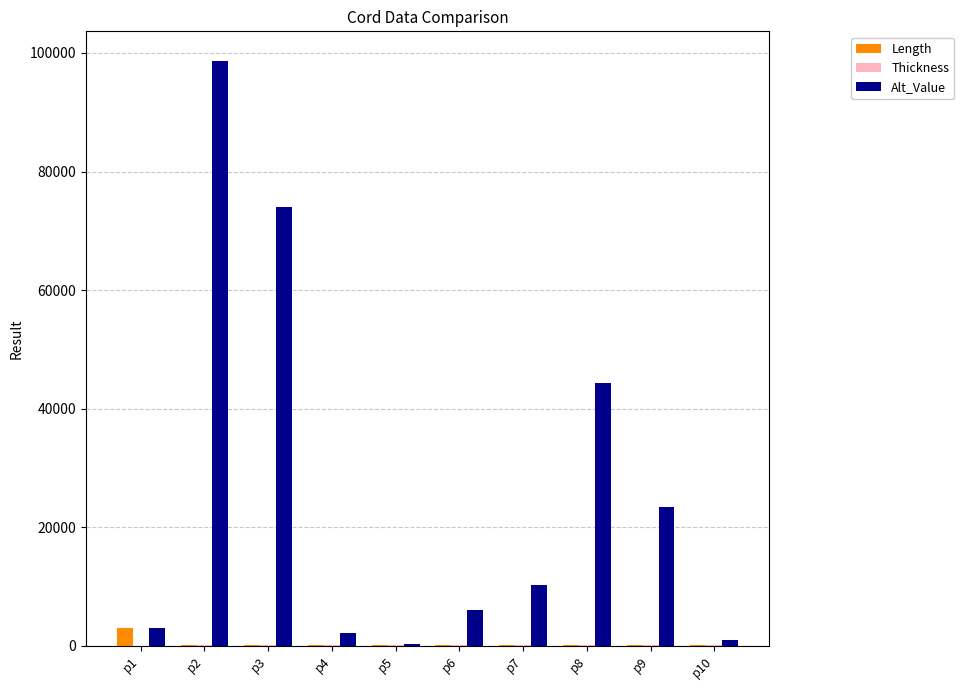

How many groups of bars are there?

10